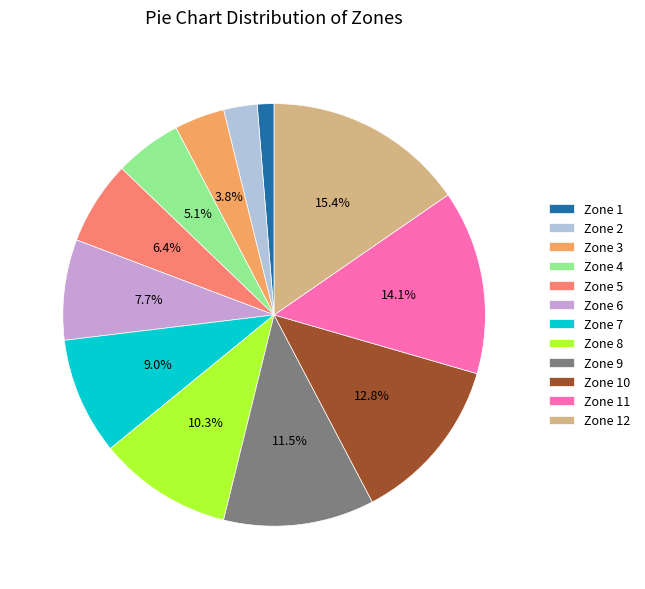

True or false: Zone 3 accounts for 11% of the total.

False